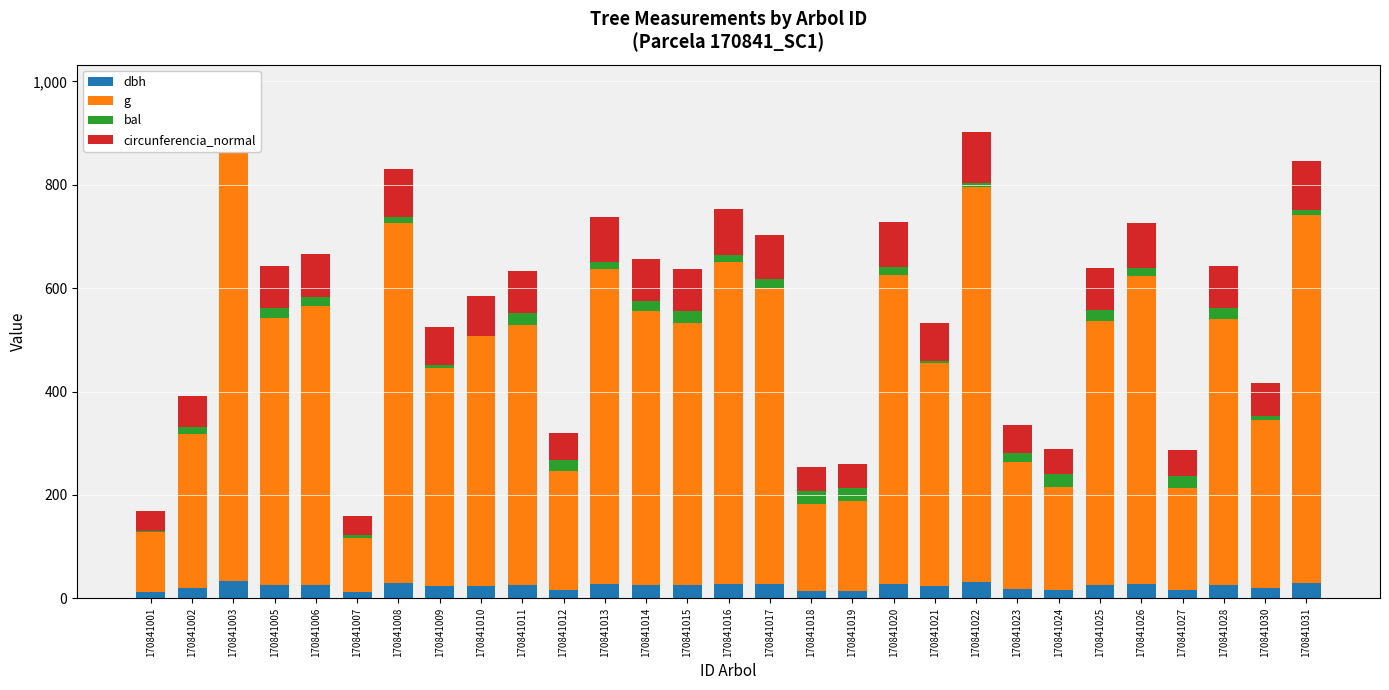

Which category has the lowest value across all series?

170841010